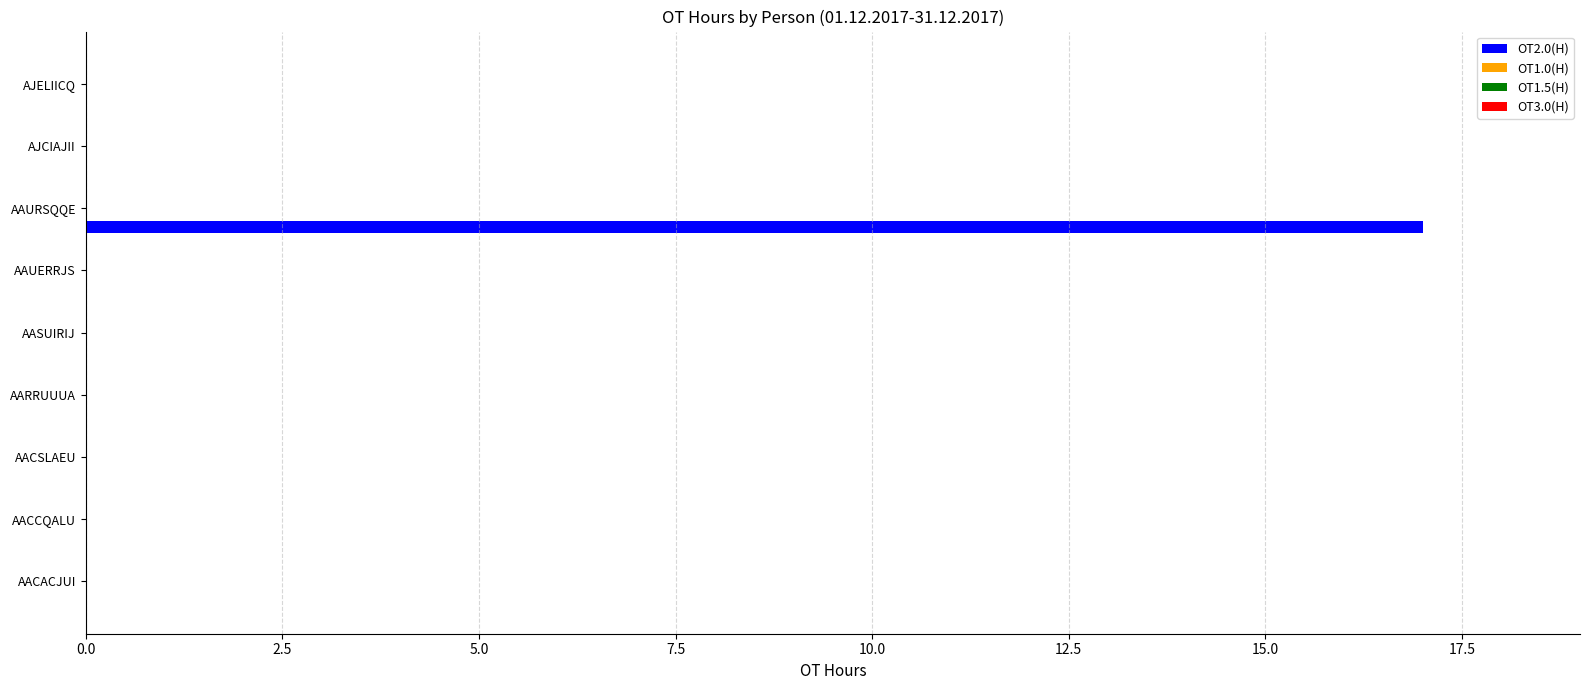

What is the maximum value shown in the chart?

17